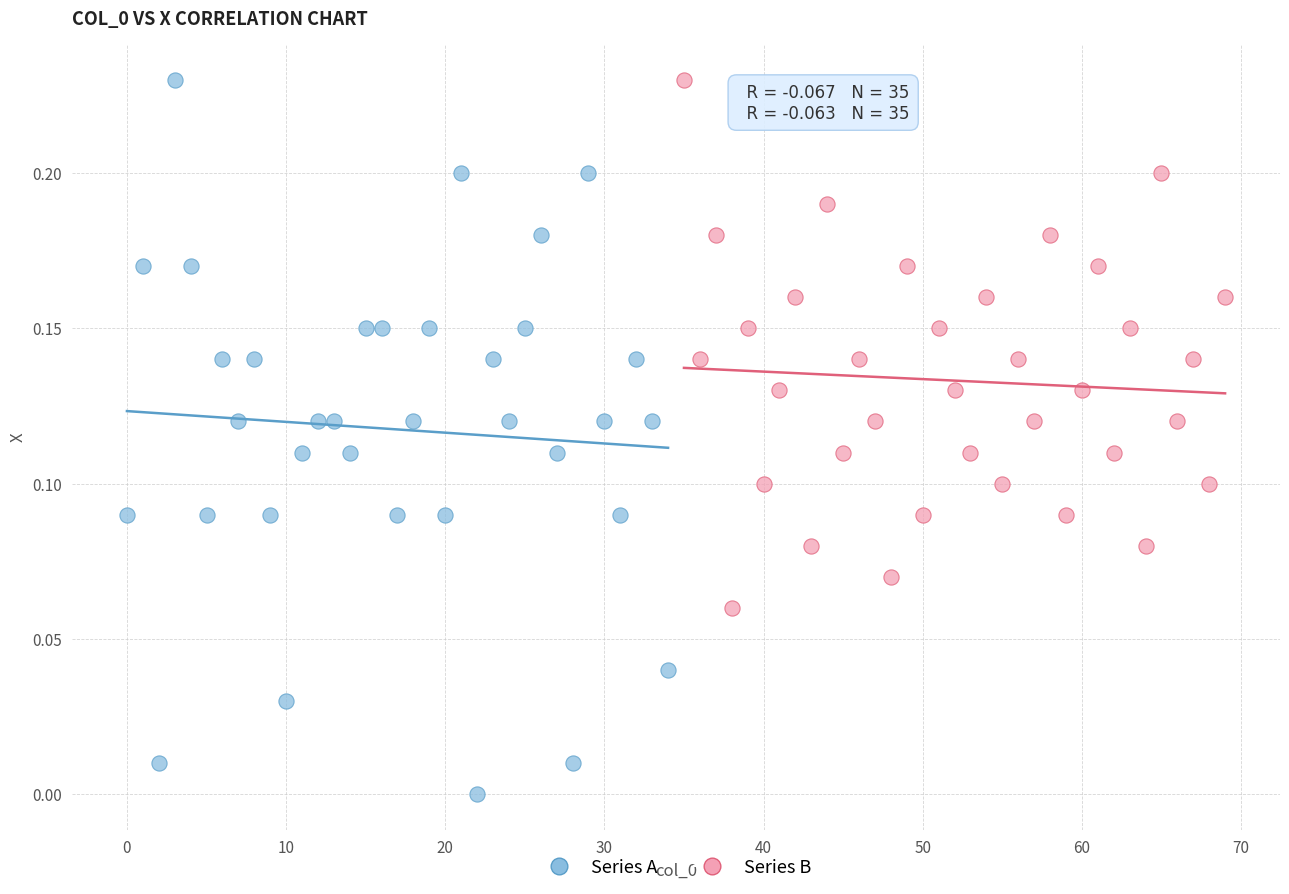

What are all the series names shown in the legend?

Series A, Series B